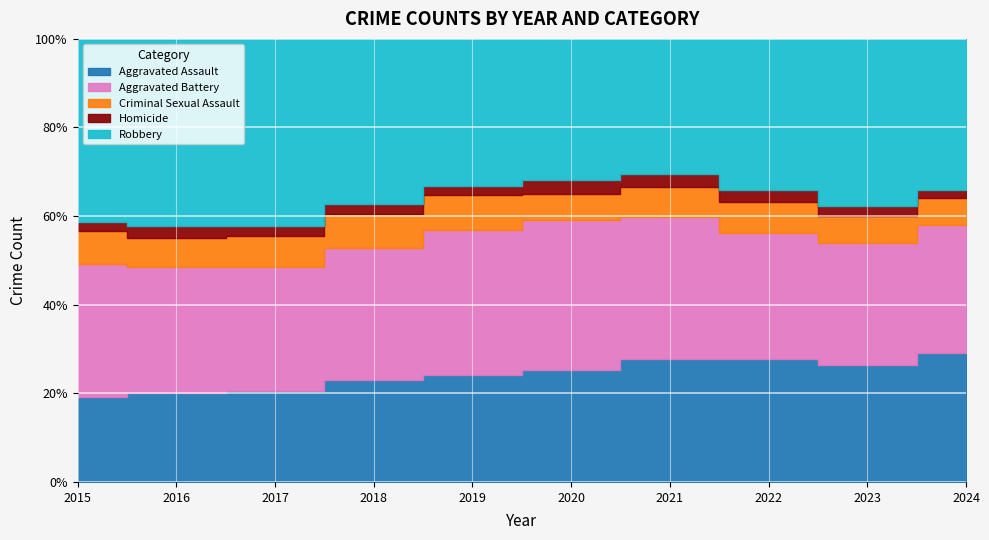

Reading right to left, what are all the values shown in this chart?

Aggravated Assault: 3422	7708	7280	7242	6264	5841	6001	5793	5712	4480
Aggravated Battery: 3390	8080	7488	8347	8320	7858	7735	7845	8086	7019
Criminal Sexual Assault: 709	1821	1794	1731	1484	1909	2033	1974	1849	1700
Homicide: 222	625	724	804	787	499	588	672	786	496
Robbery: 3997	11058	8962	7920	7855	7995	9681	11880	11960	9638